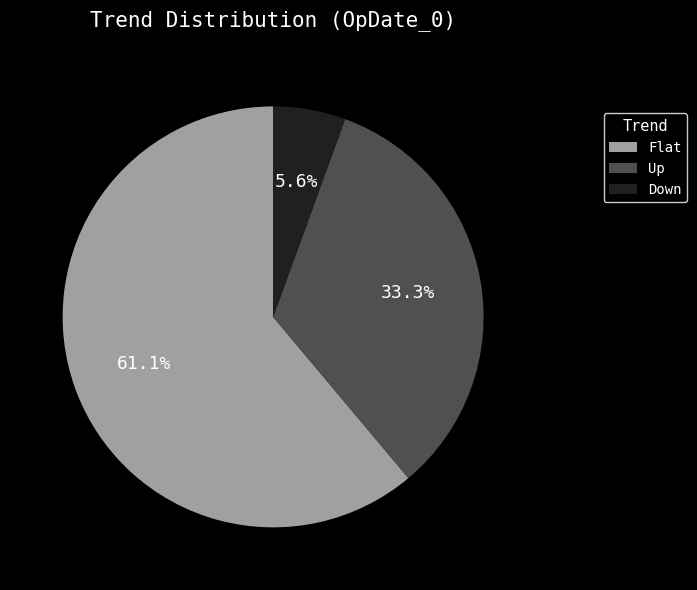

Which has a higher value, Up or Flat?

Flat